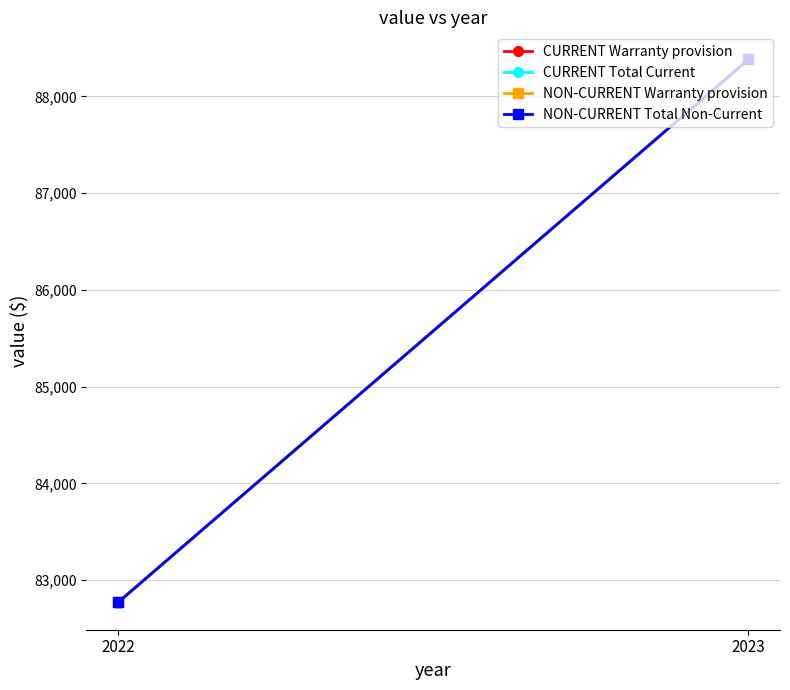

Which category has the lowest value across all series?

2022